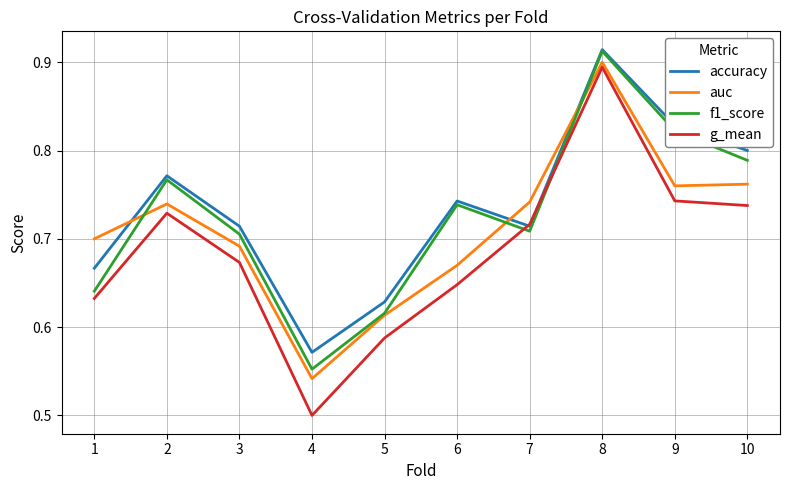

At which category is the sum across all series the highest?

8